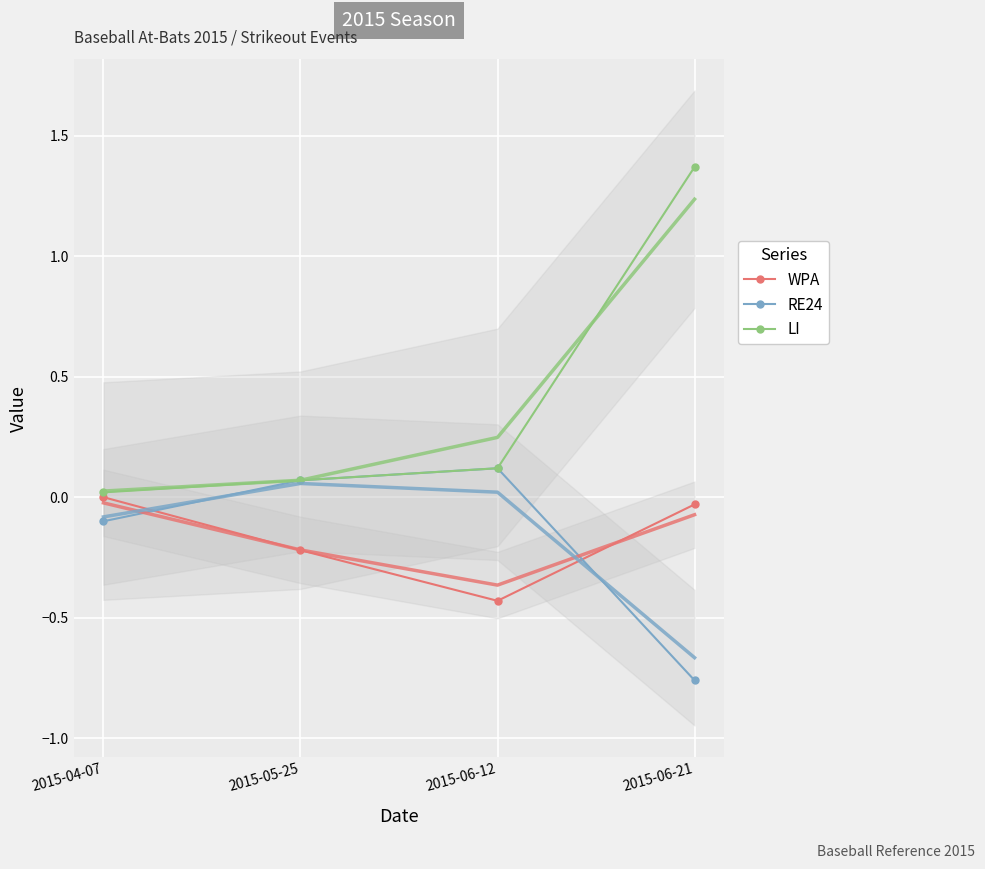

What is the label of the 4th point from the right?

2015-04-07